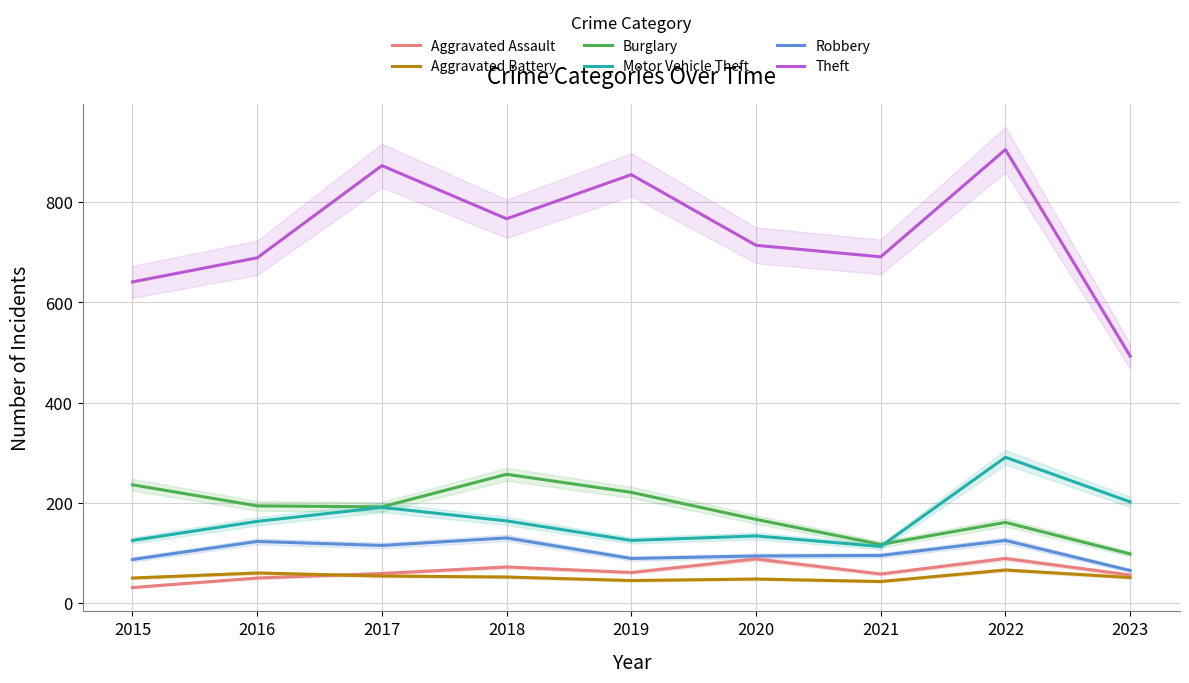

What is the value of the Robbery point at the 8th from the left?

125